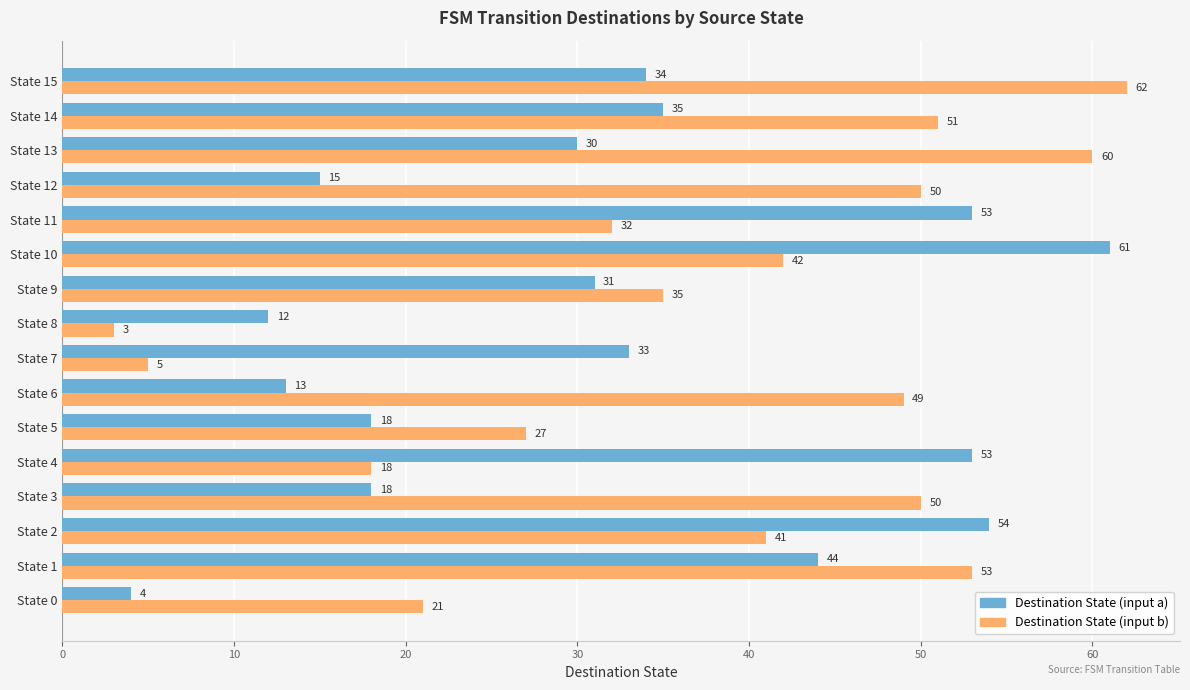

What is the greatest value displayed?

62